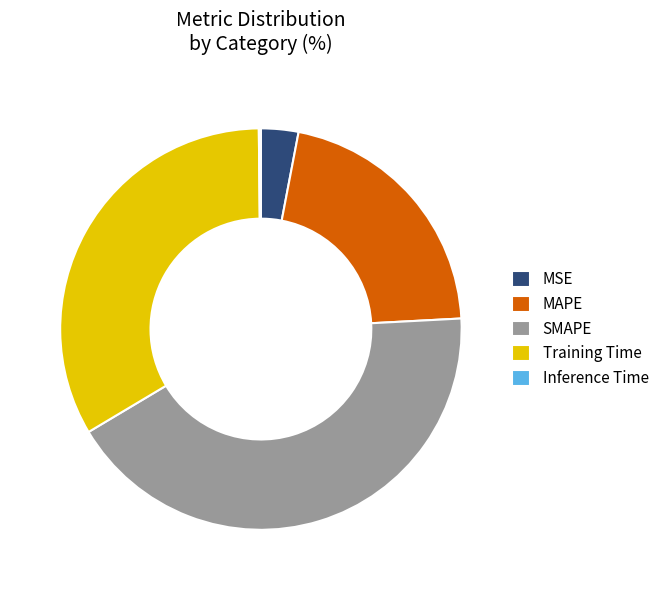

Is the sum of MSE and Training Time greater than half?

No